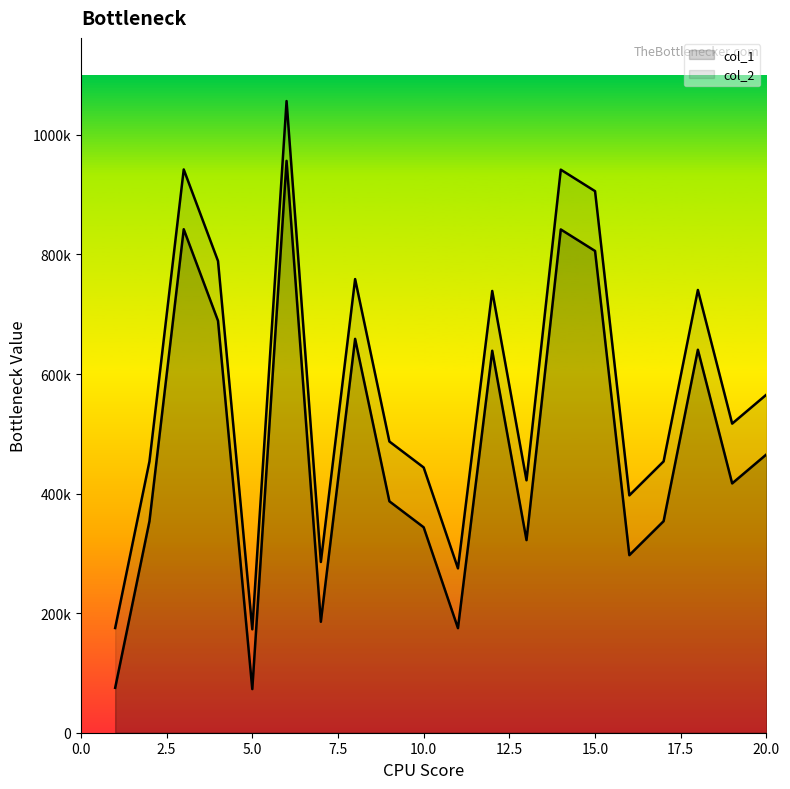

What is the approximate value of col_1 at 3?

842150